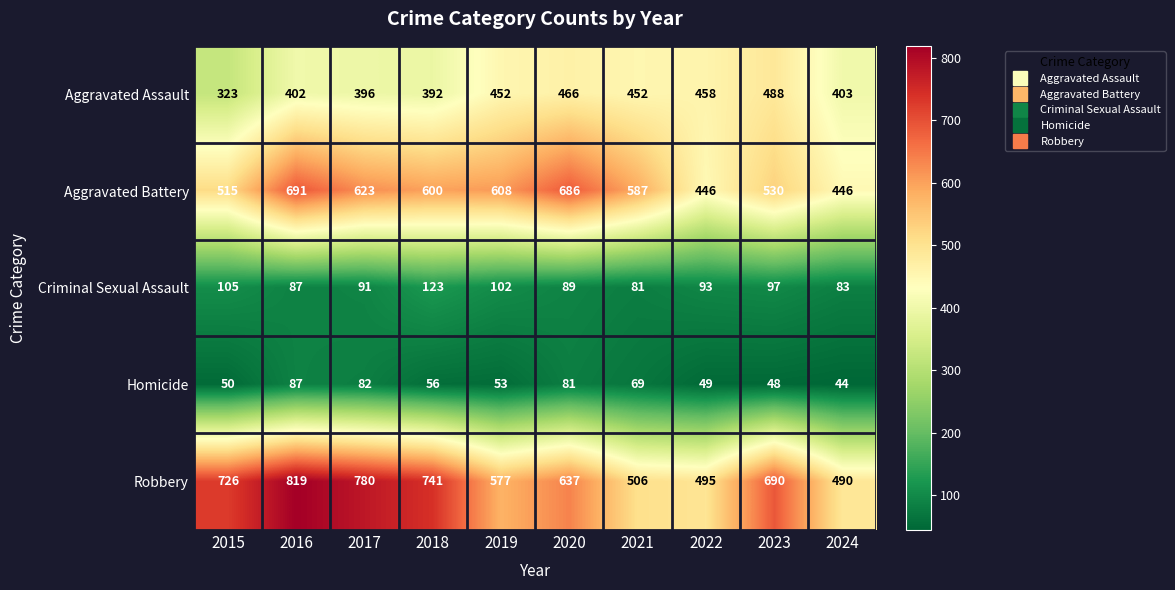

True or false: Homicide has a value of 11 at 2023.

False